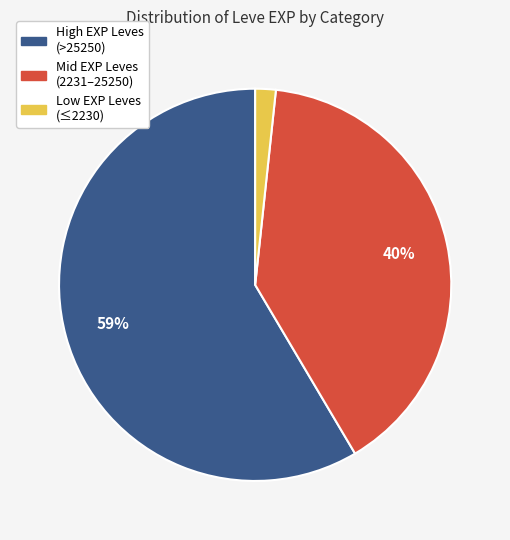

Is there any slice that represents more than half of the pie?

Yes